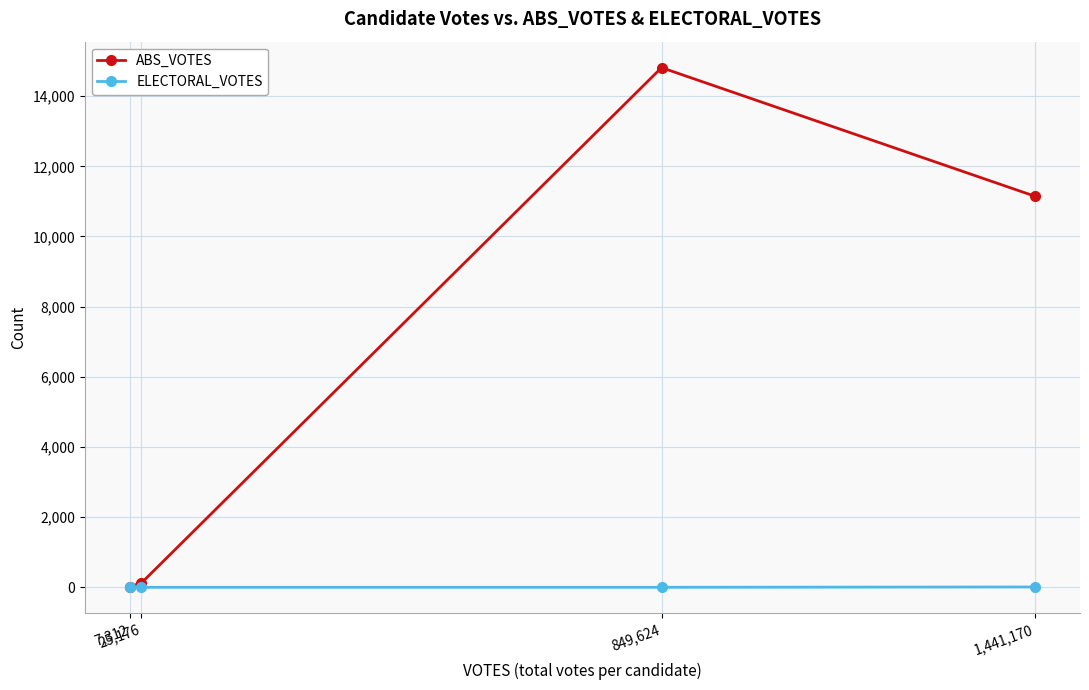

Which series has the largest range (max minus min)?

ABS_VOTES